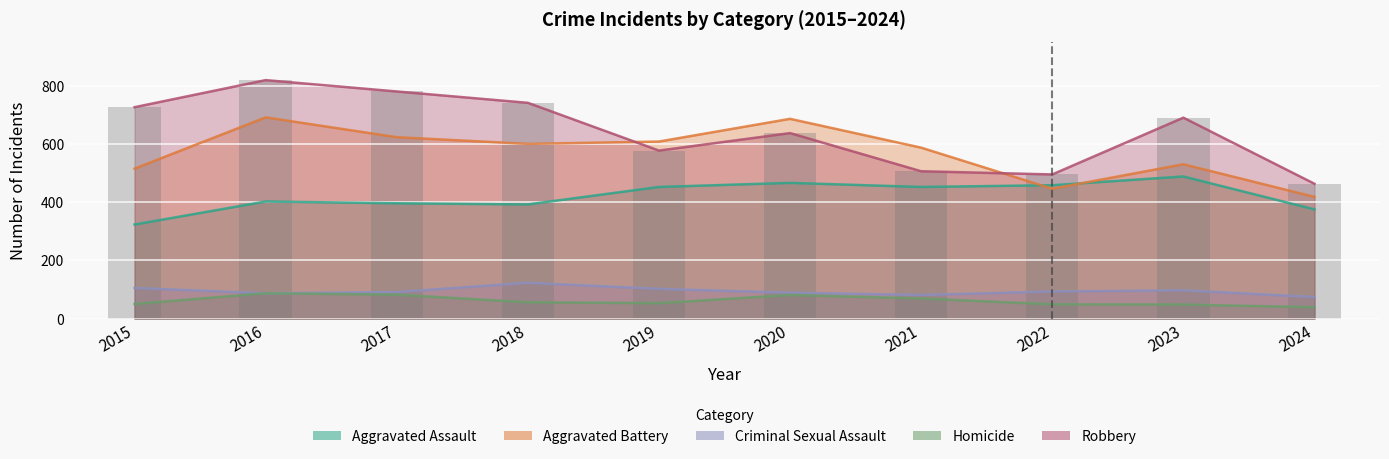

At how many categories does at least one series exceed 696?

4